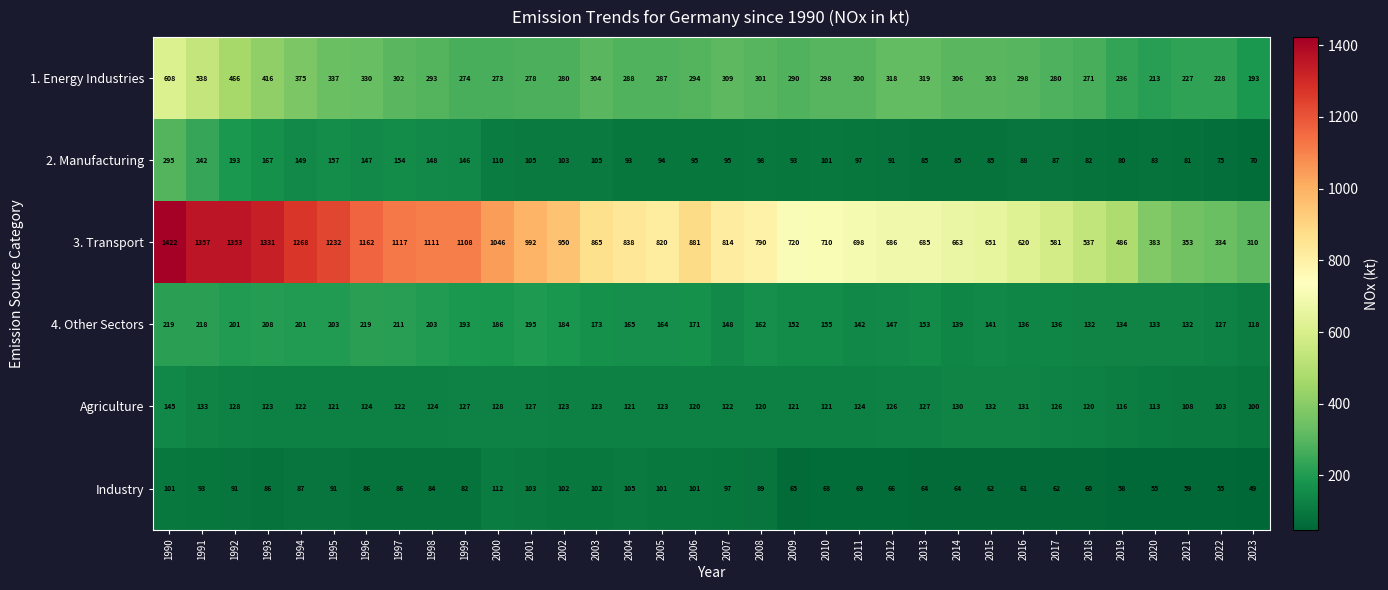

What is the difference between the maximum and second lowest values in the 4. Other Sectors series?

92